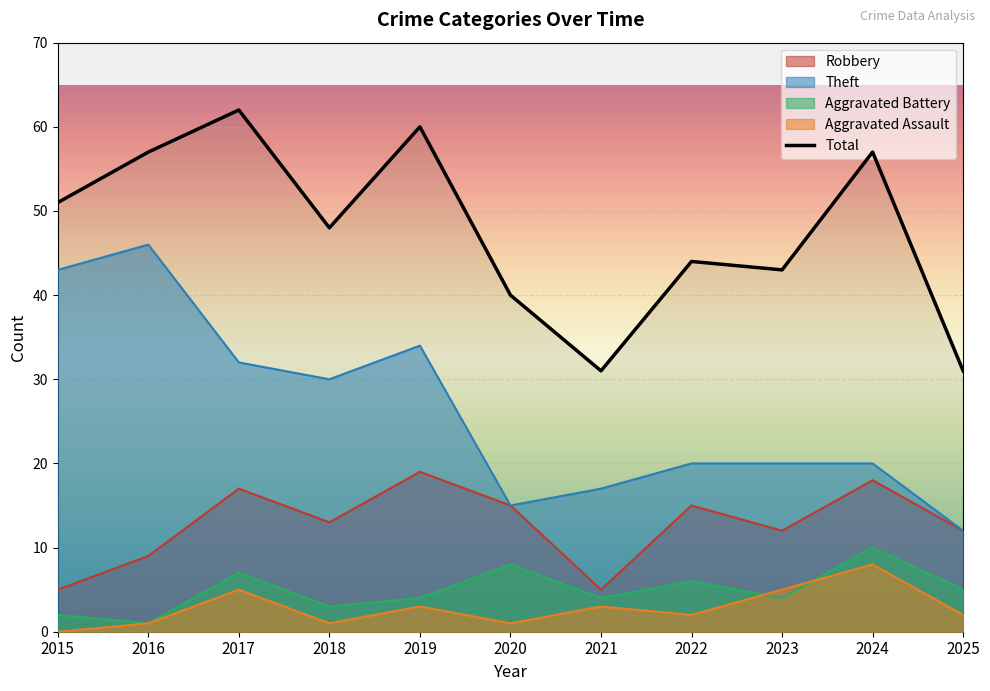

Between 2025 and 2021, which is larger?

2025